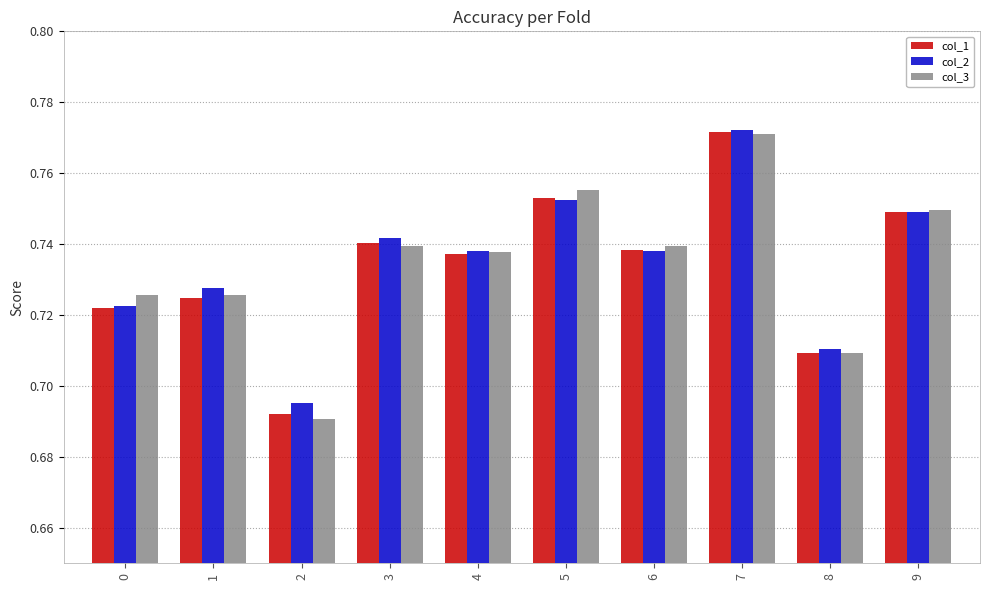

At which category does the chart reach its peak across all series?

7